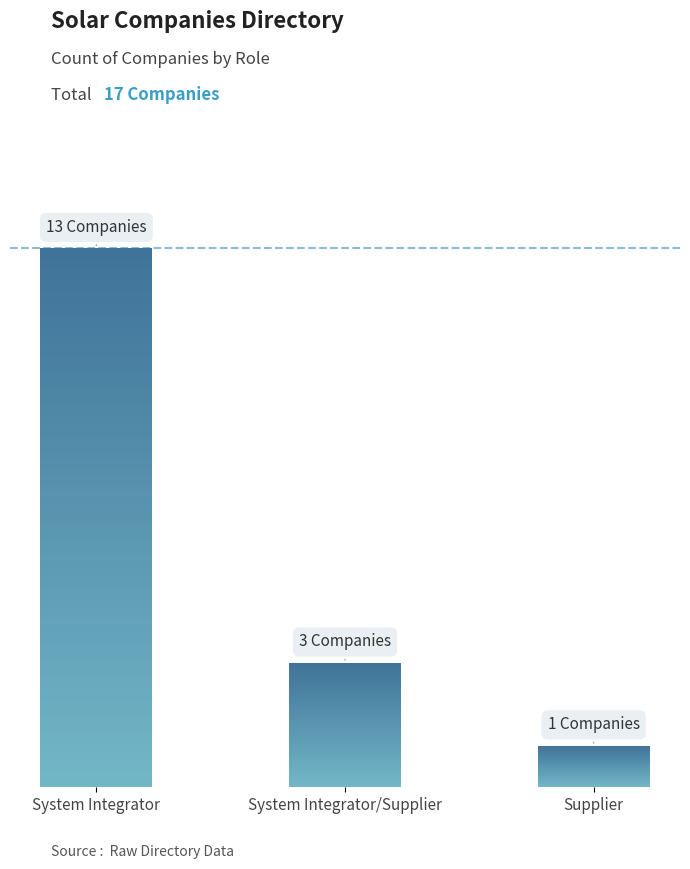

List the labels in order of value, largest first.

System Integrator, System Integrator/Supplier, Supplier